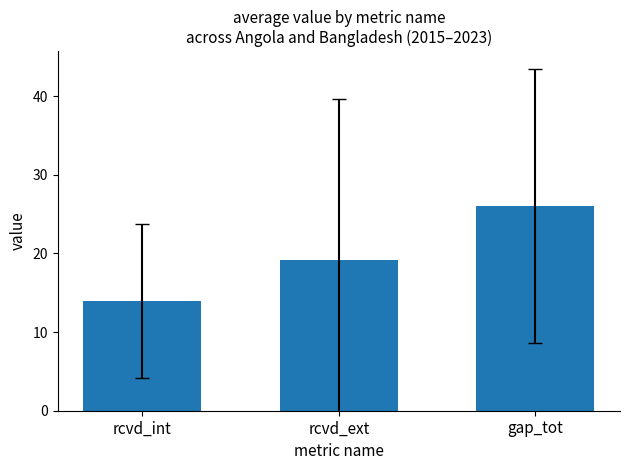

Reading left to right, list all the values displayed in this chart.

rcvd_int=14.0	rcvd_ext=19.1	gap_tot=26.1